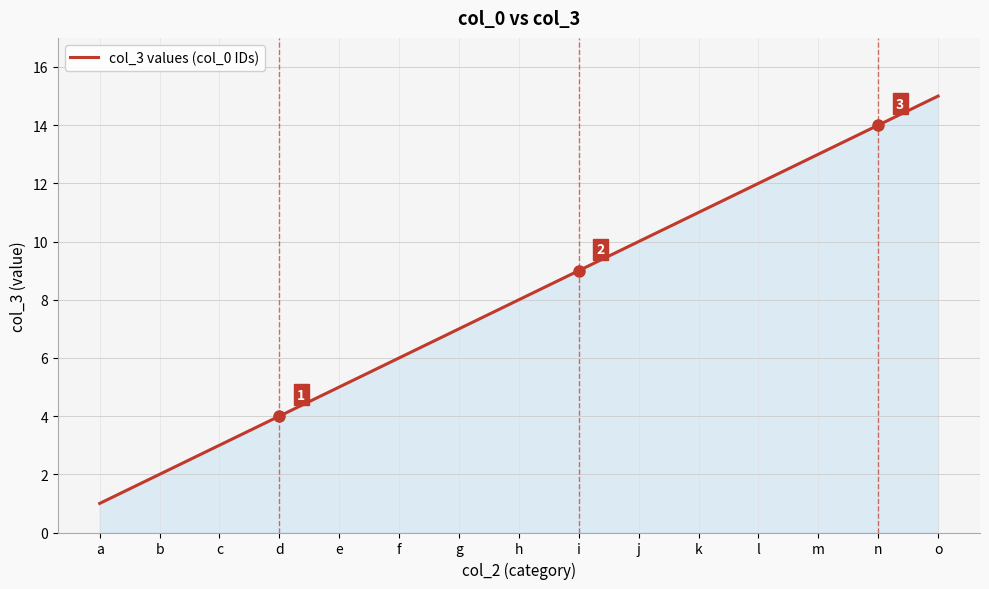

The chart shows a value of 3 at c. True or false?

True